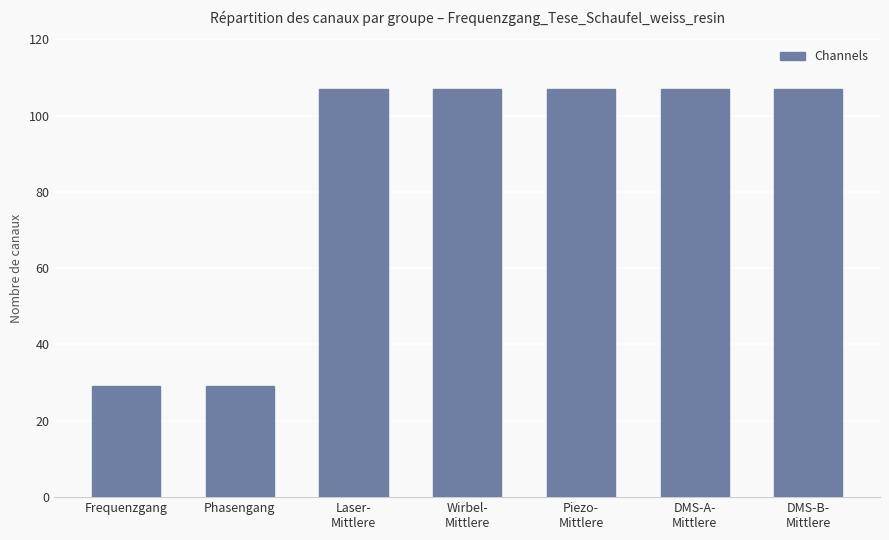

Read the value at DMS-A-
Mittlere.

107